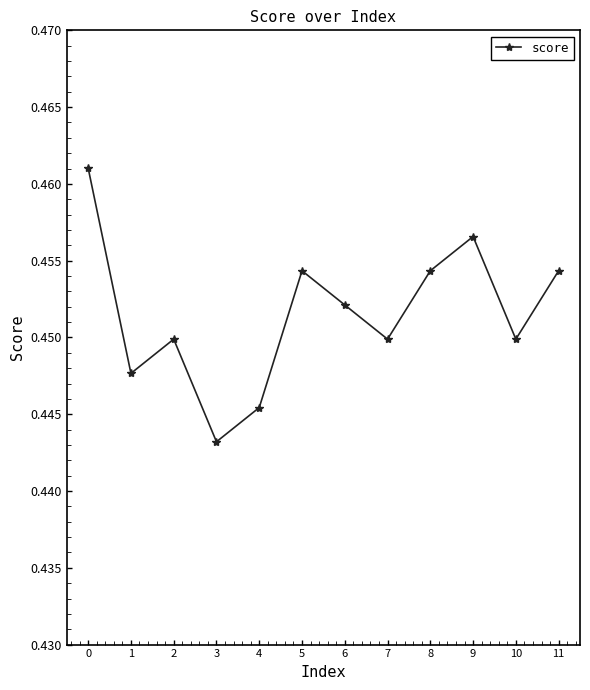

Where is the first local maximum?

2